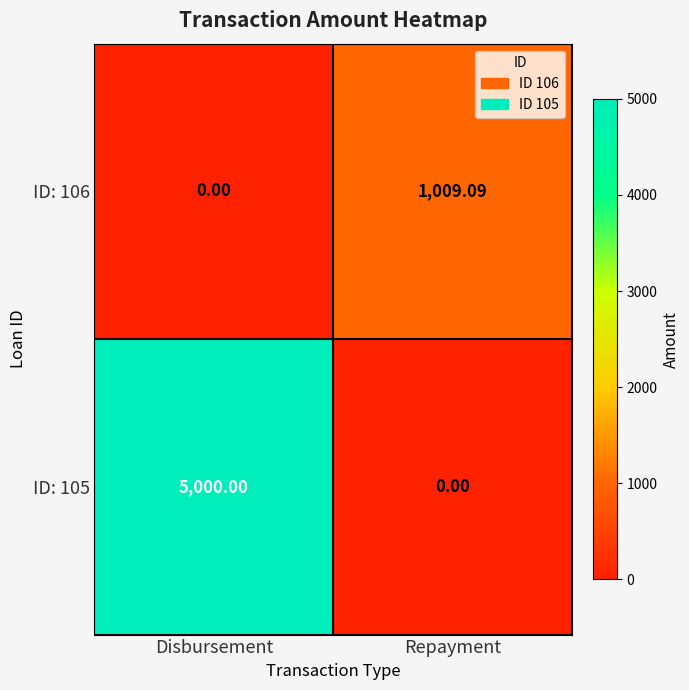

At which category is the sum across all series the highest?

Disbursement